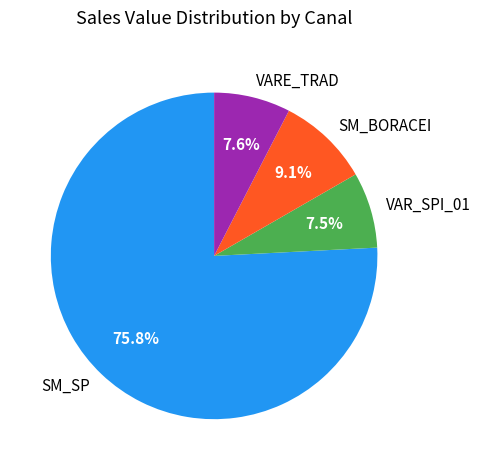

What is the largest slice in the pie chart?

SM_SP